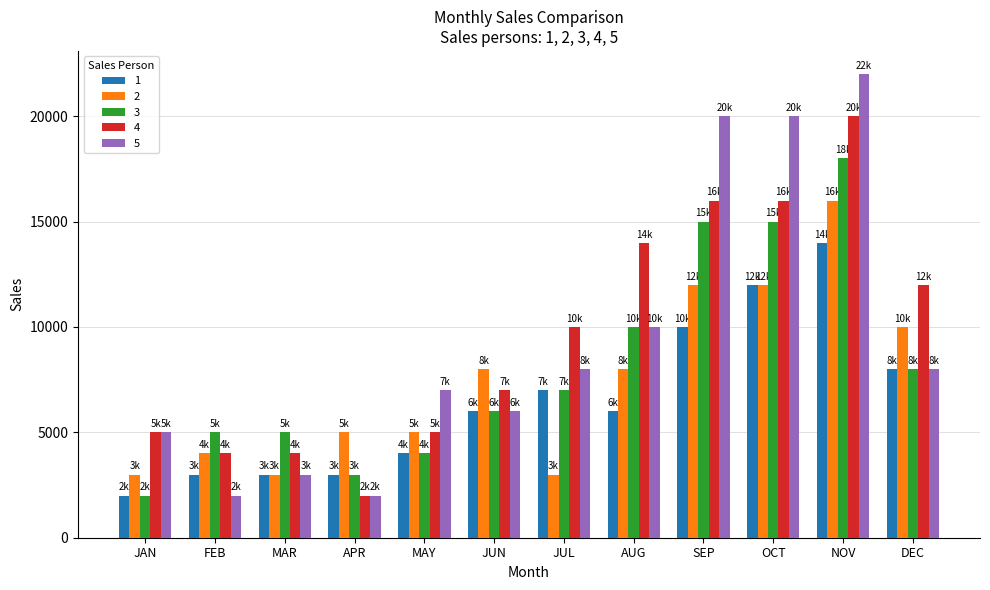

What is the spread (max minus min) of values at SEP?

10000